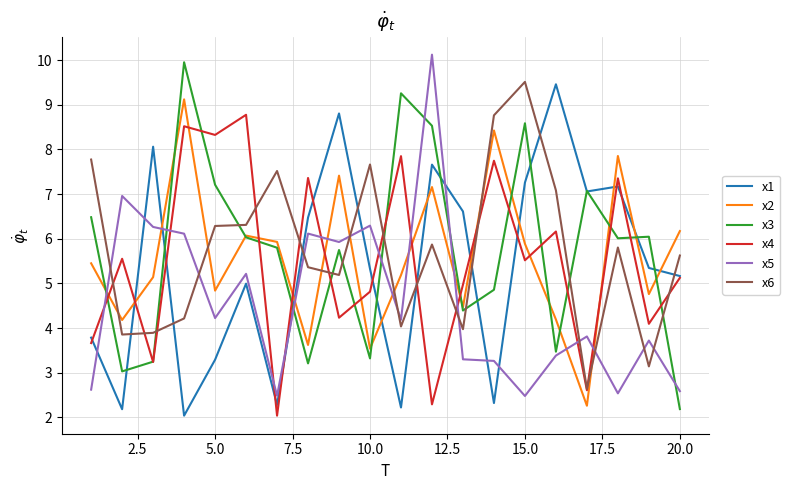

What is the lowest value of the x4 series?

2.0